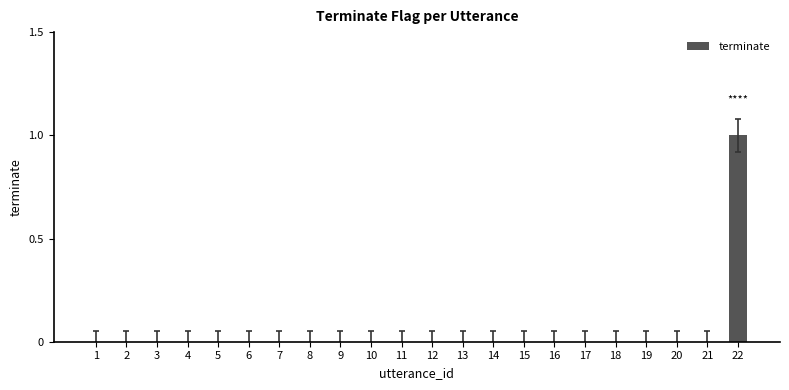

The value at 17 is 0. True or false?

True